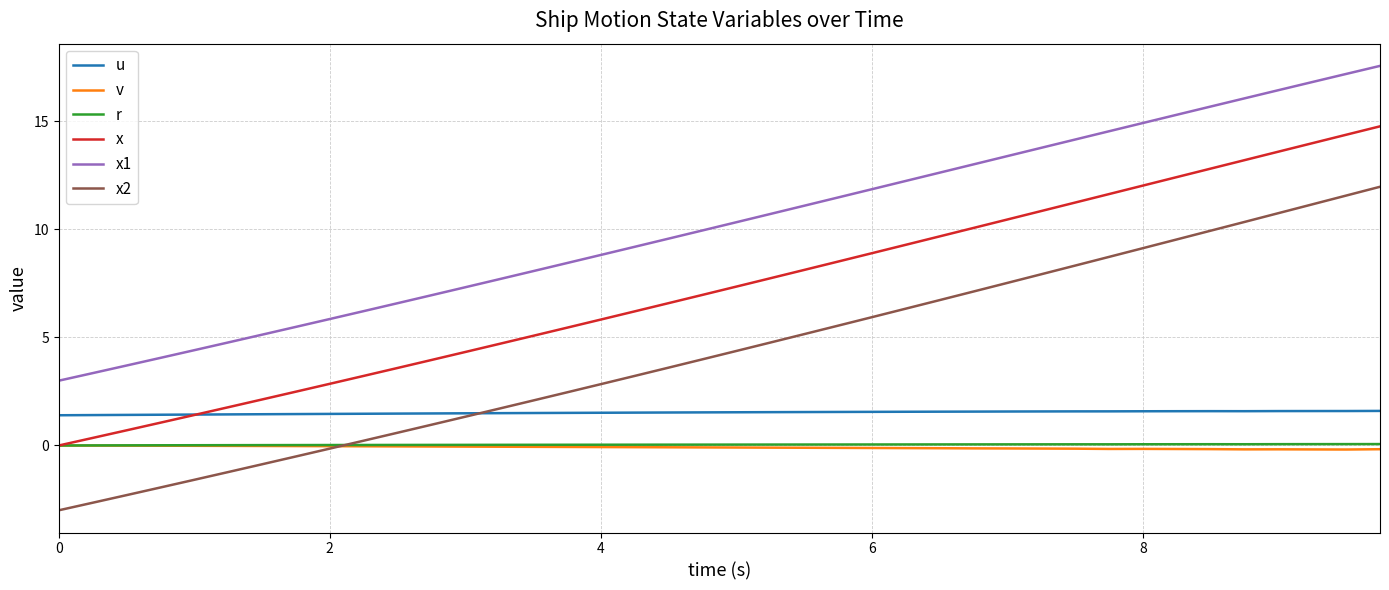

What are all the series names shown in the legend?

u, v, r, x, x1, x2